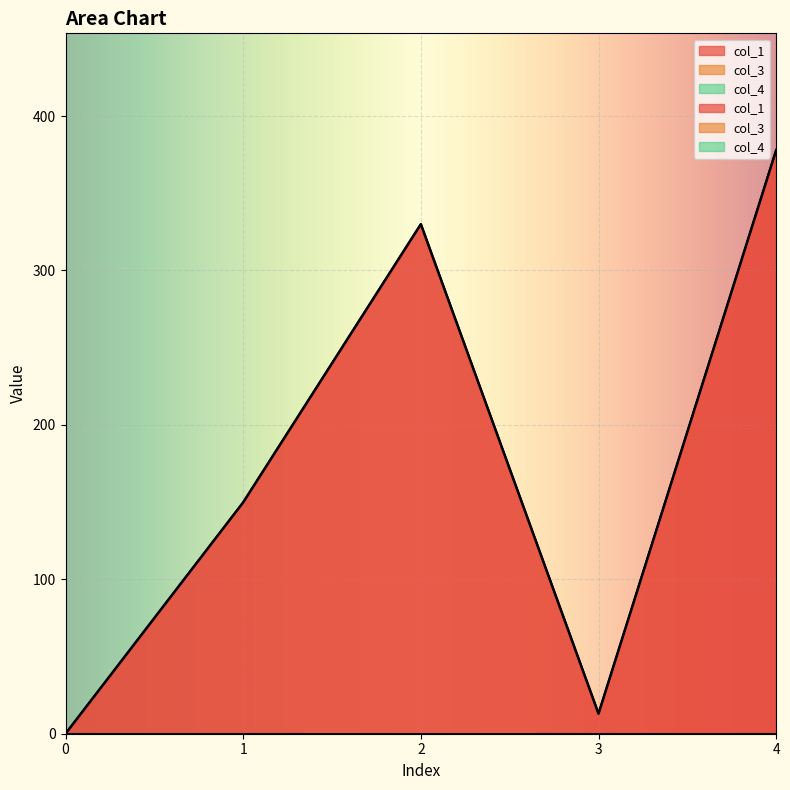

Reading right to left, transcribe all the data shown in this chart.

col_1: 378.0	13.0	330.0	149.8	0.0
col_3: 0.0	0.0	0.0	0.0	0.0
col_4: 0.0	0.0	0.0	0.0	0.0